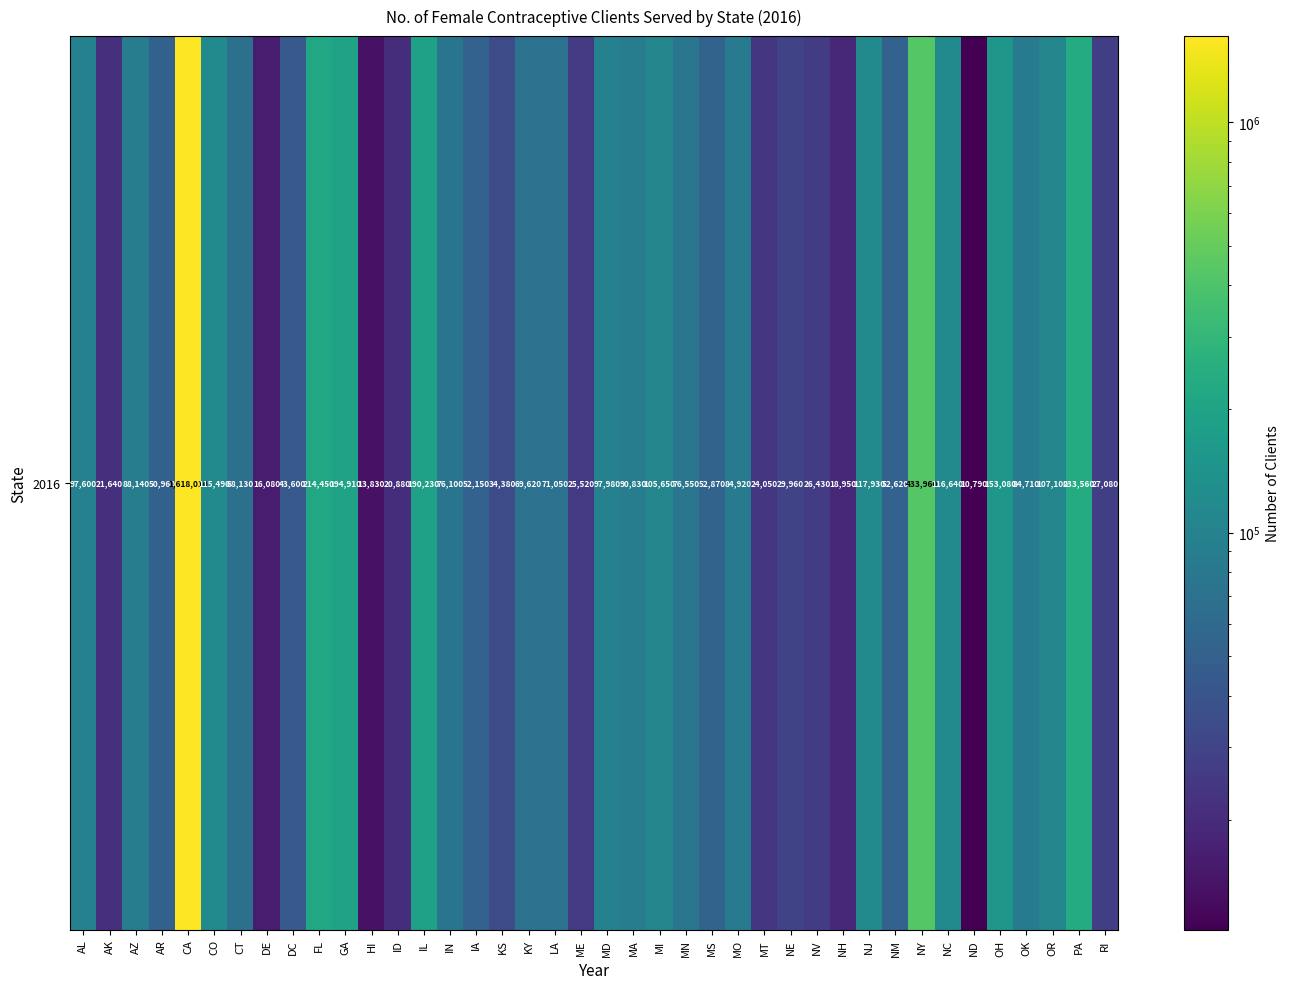

Reading left to right, what are all the values shown in this chart?

AL=97600	AK=21640	AZ=88140	AR=50960	CA=1618010	CO=115490	CT=68130	DE=16080	DC=43600	FL=214450	GA=194910	HI=13830	ID=20880	IL=190230	IN=76100	IA=52150	KS=34380	KY=69620	LA=71050	ME=25520	MD=97980	MA=90830	MI=105650	MN=76550	MS=52870	MO=84920	MT=24050	NE=29960	NV=26430	NH=18950	NJ=117930	NM=52620	NY=433960	NC=116640	ND=10790	OH=153080	OK=84710	OR=107100	PA=233560	RI=27080